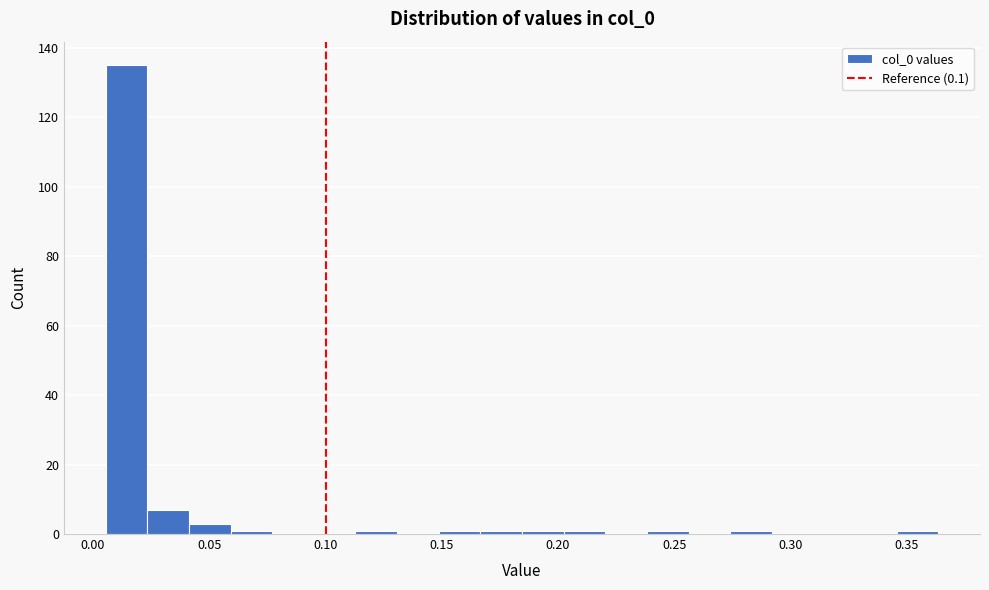

Read against the x-axis, roughly where is the centre of the tallest bar?

0.015